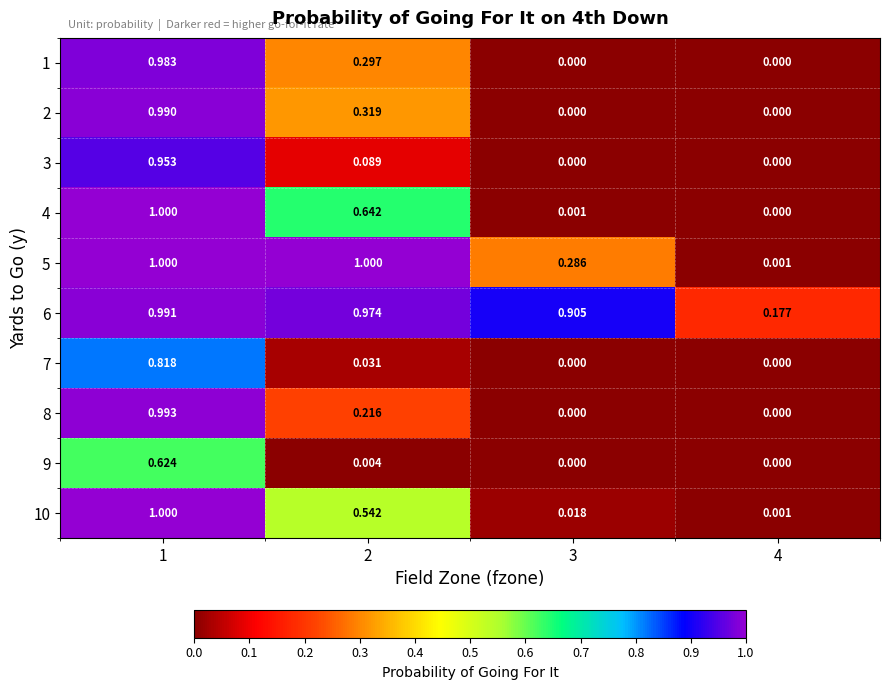

Is the value of 9 at 2 greater than the value of 6 at 1?

No